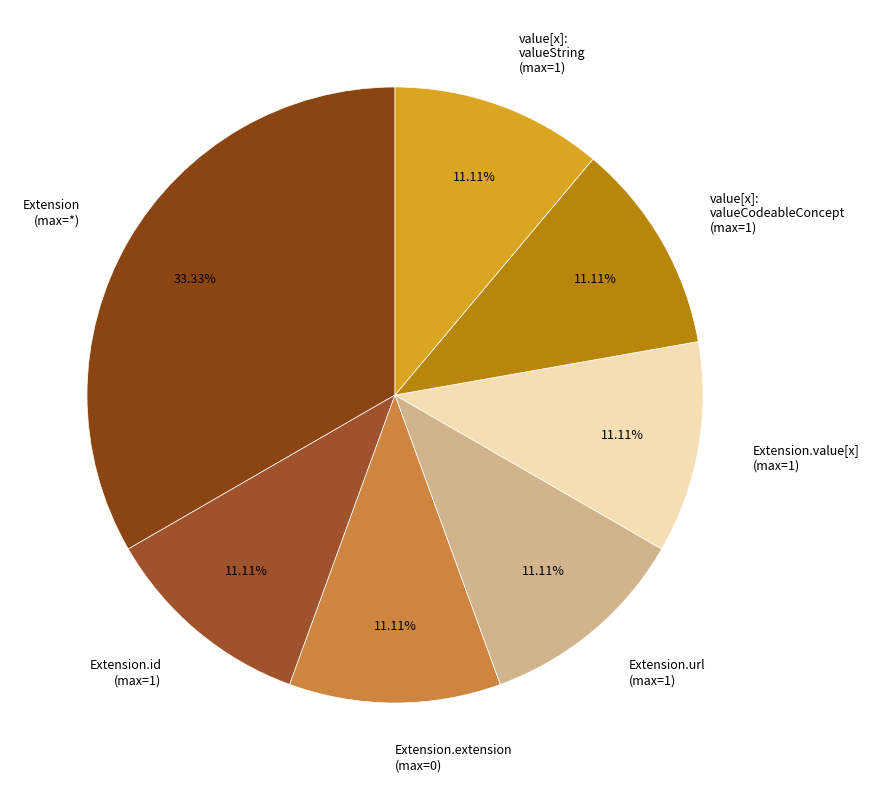

Is the sum of value[x]: valueCodeableConcept (max=1) and Extension.extension (max=0) greater than half?

No